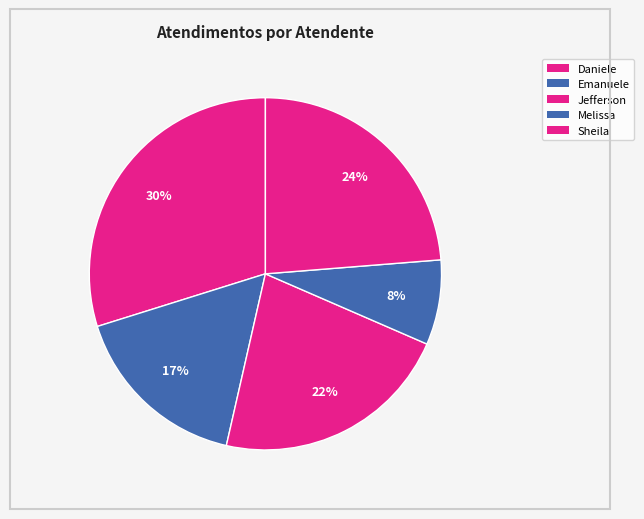

Count the number of slices in the pie.

5